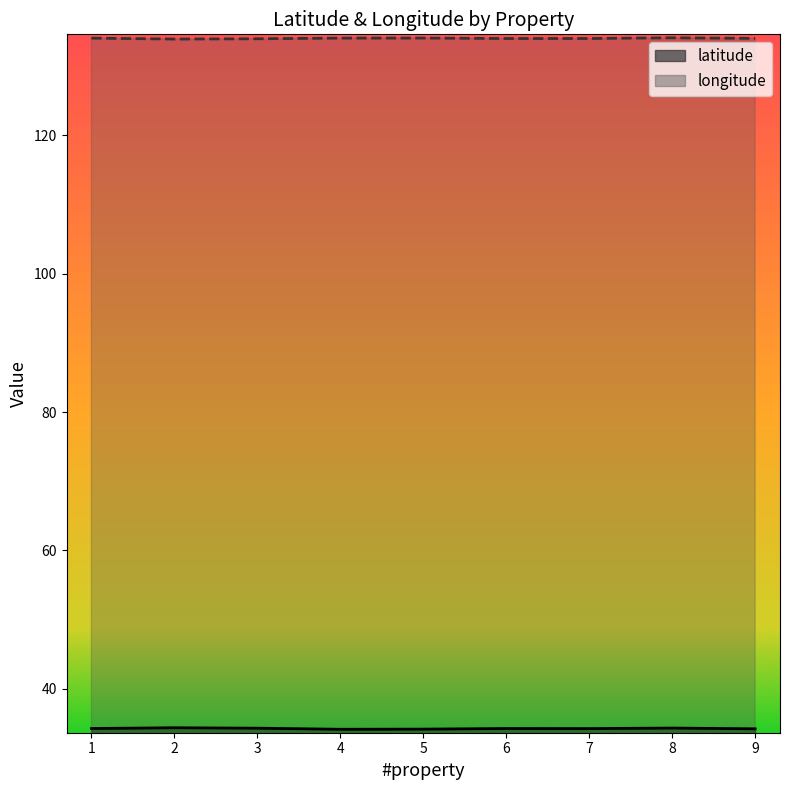

What is the average value of the longitude series?

134.0